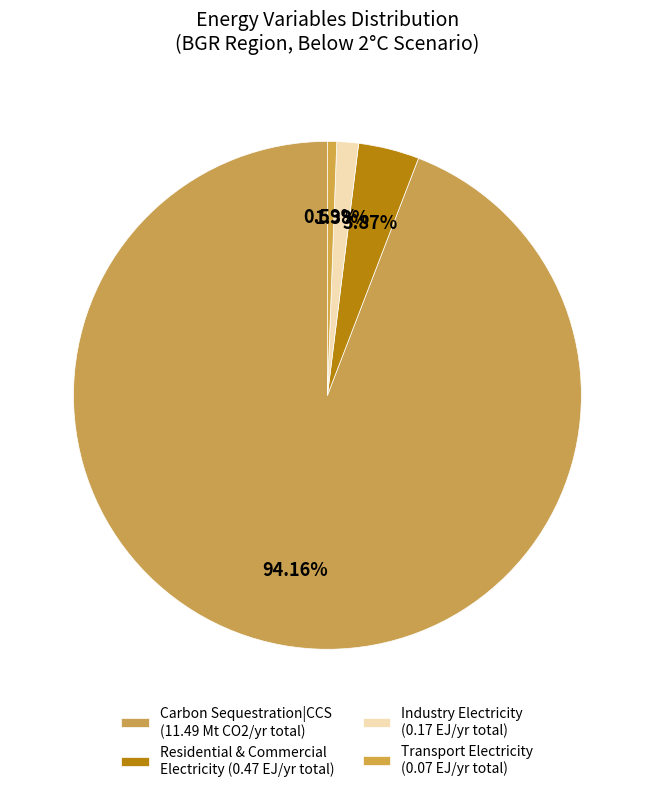

How many slices are in this pie chart?

4